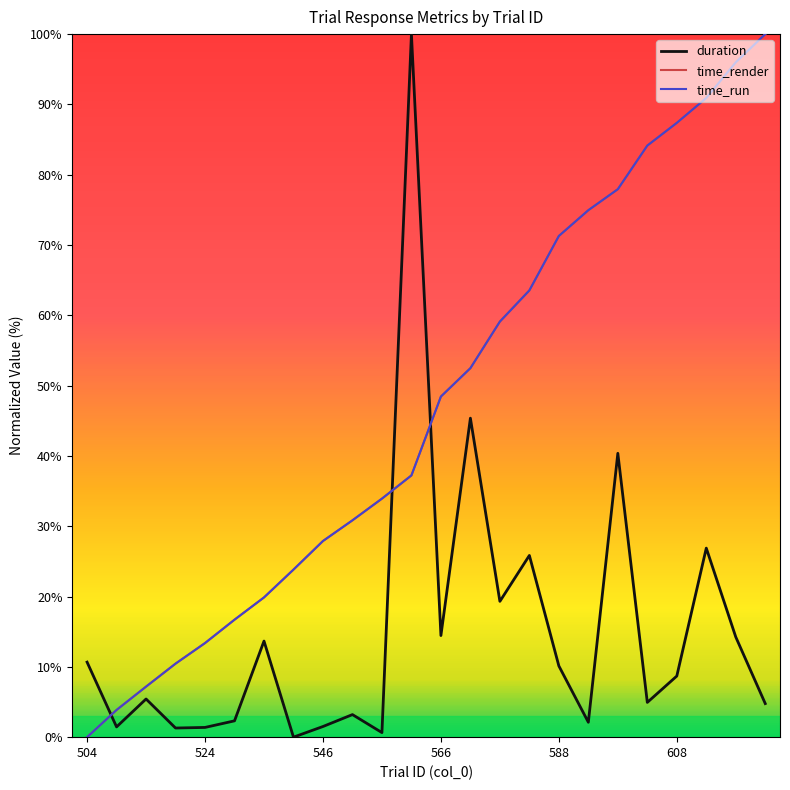

True or false: time_run and duration cross at least once.

True